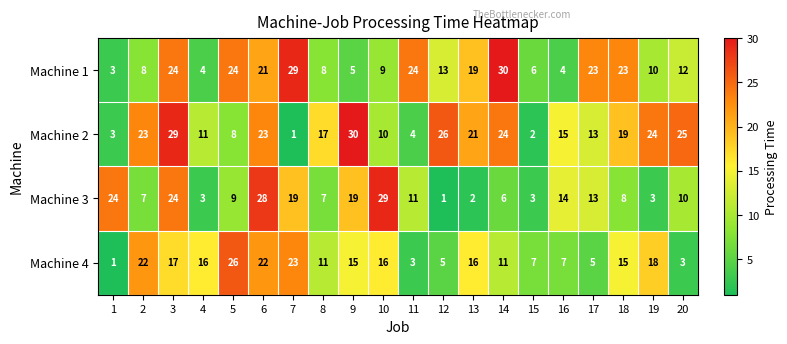

What is the minimum value shown in the chart?

1